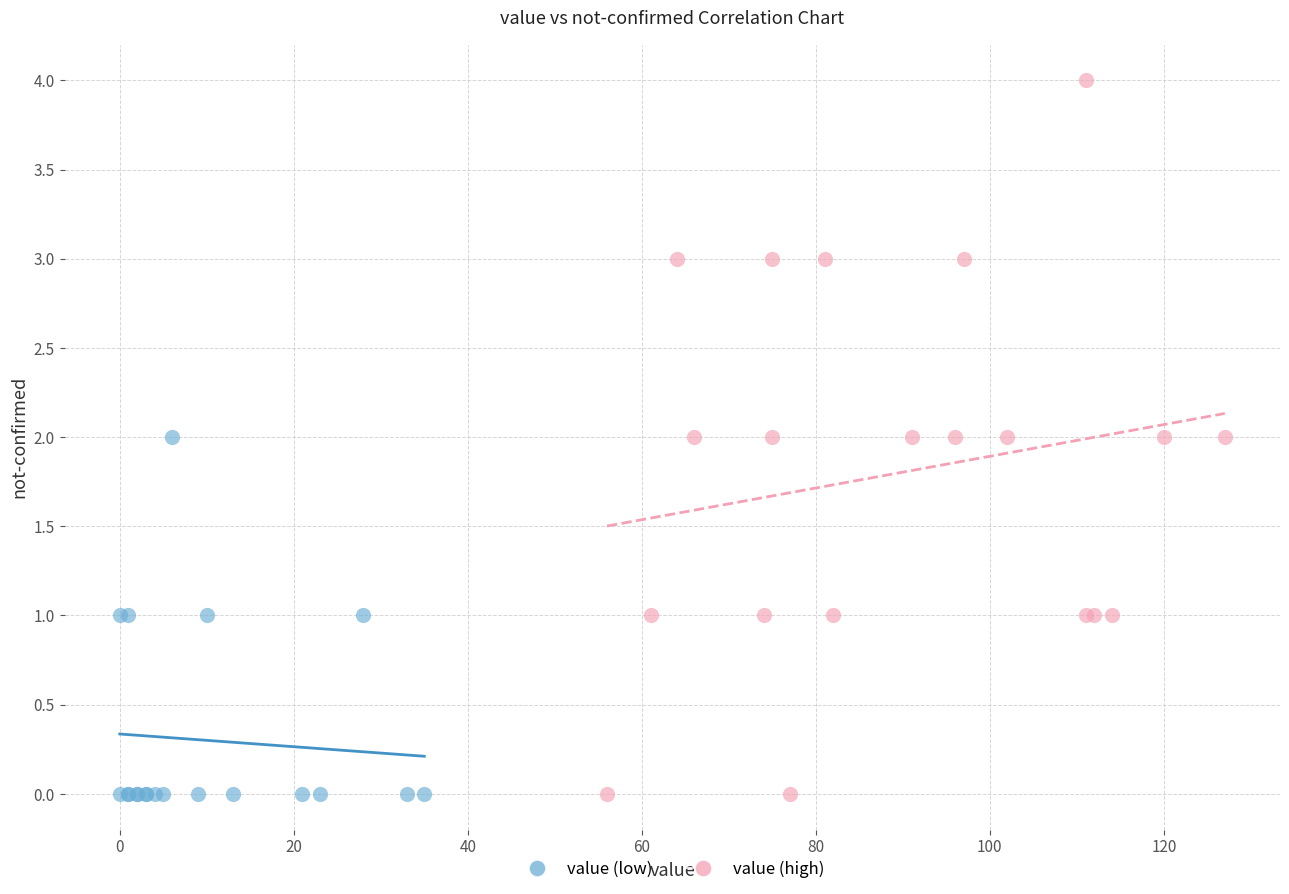

Which series reaches the maximum Y coordinate?

value (high)